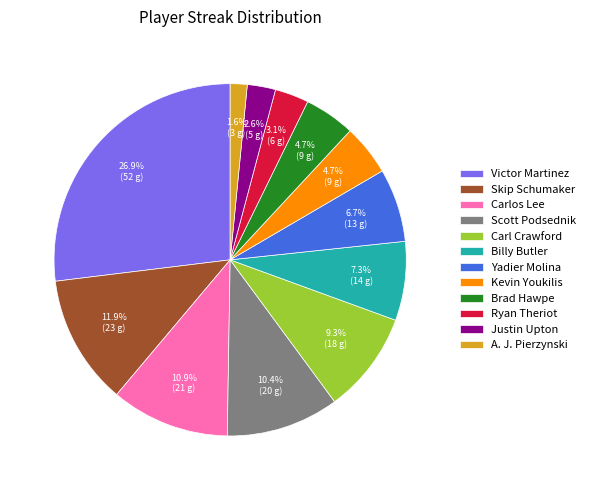

What is the total percentage of Scott Podsednik and Skip Schumaker?

22.3%